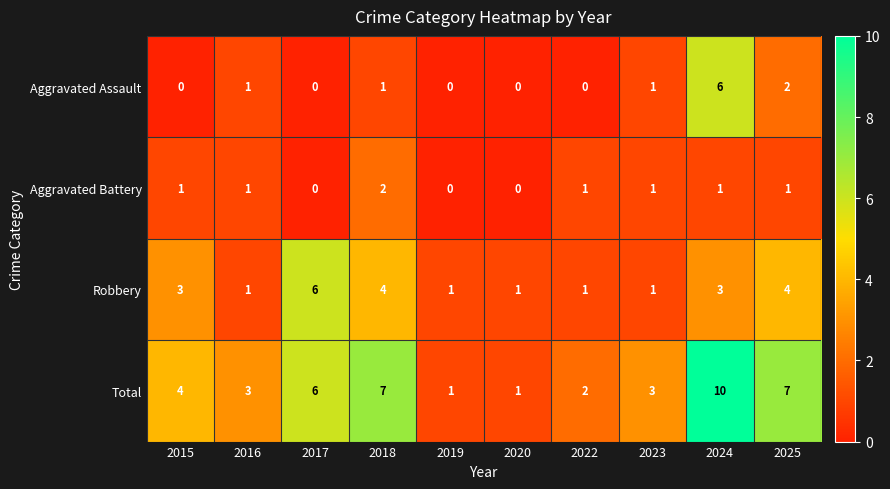

Which series changed the most between 2016 and 2025?

Total